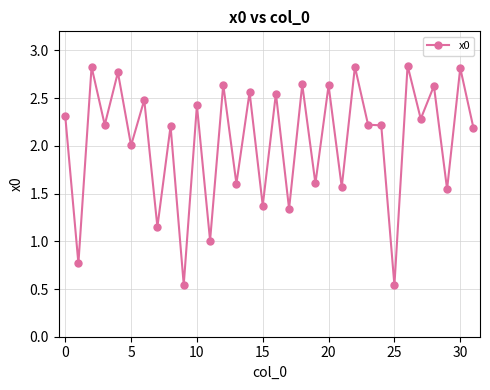

What is the difference between the maximum and minimum values?

2.3